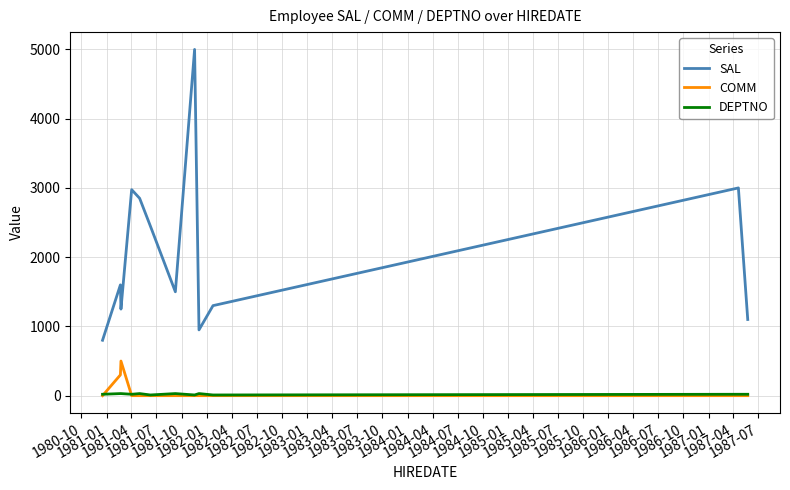

Rank the series by their maximum value, from highest to lowest.

SAL, COMM, DEPTNO